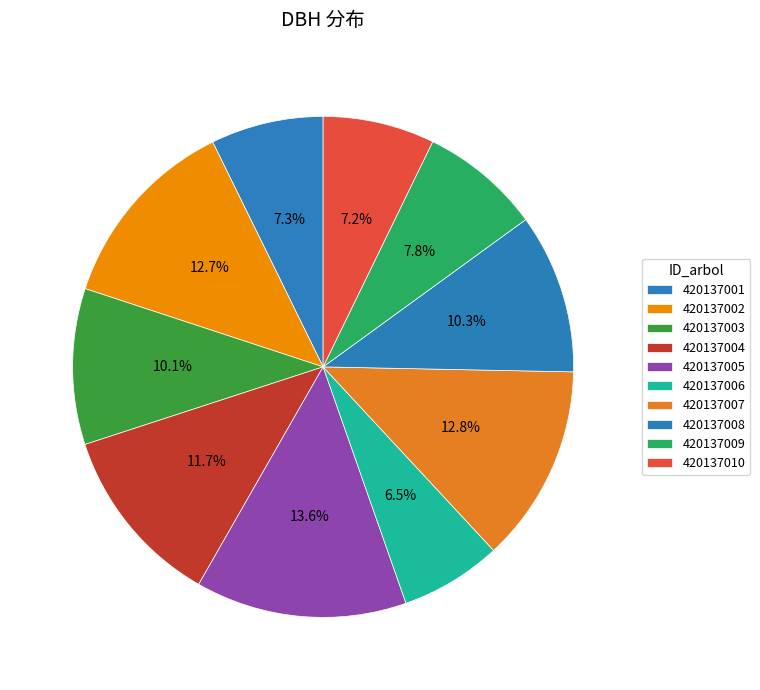

Which category has the smallest portion of the pie?

420137006